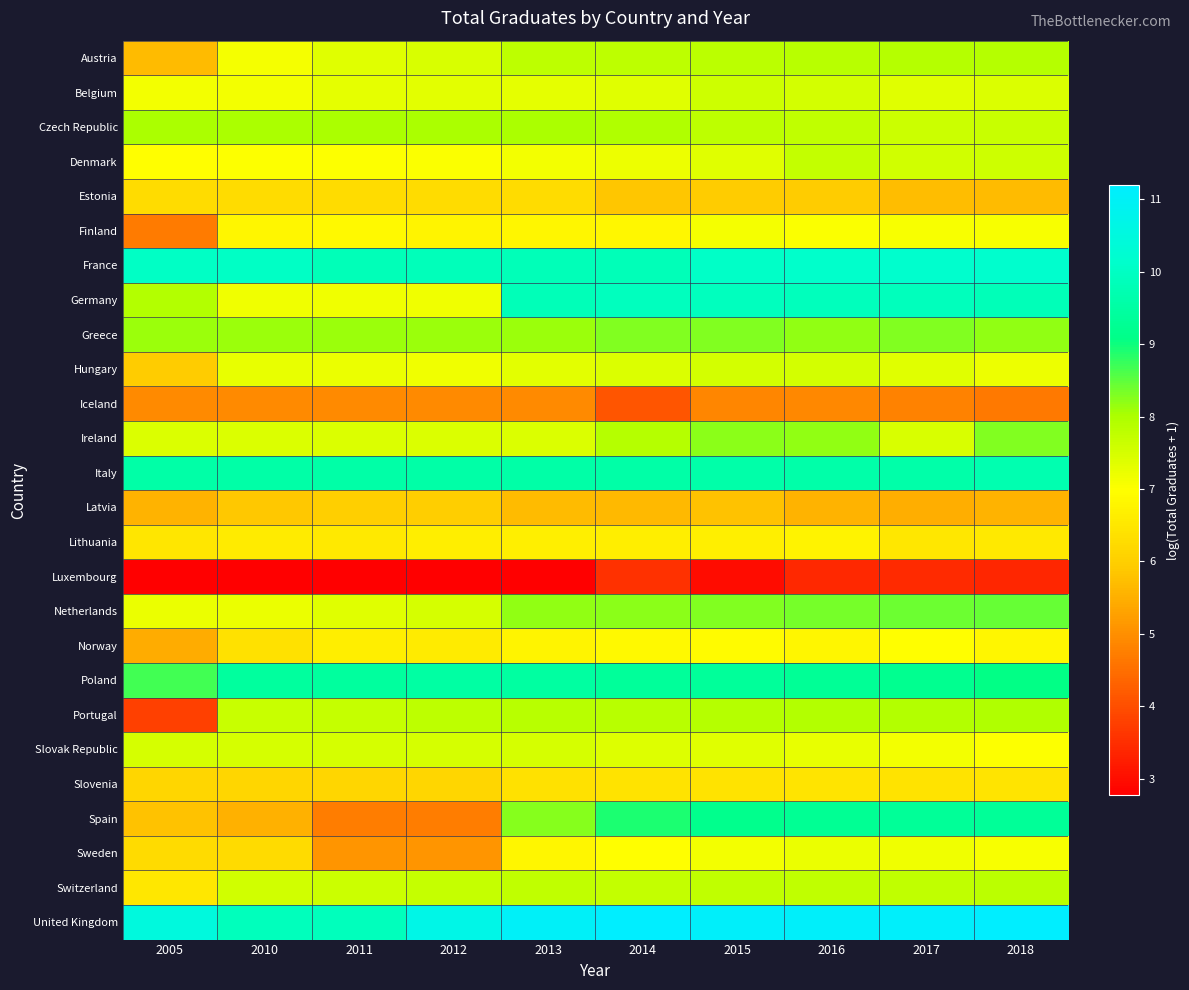

What is the difference between the highest and lowest values at 2012?

7.9